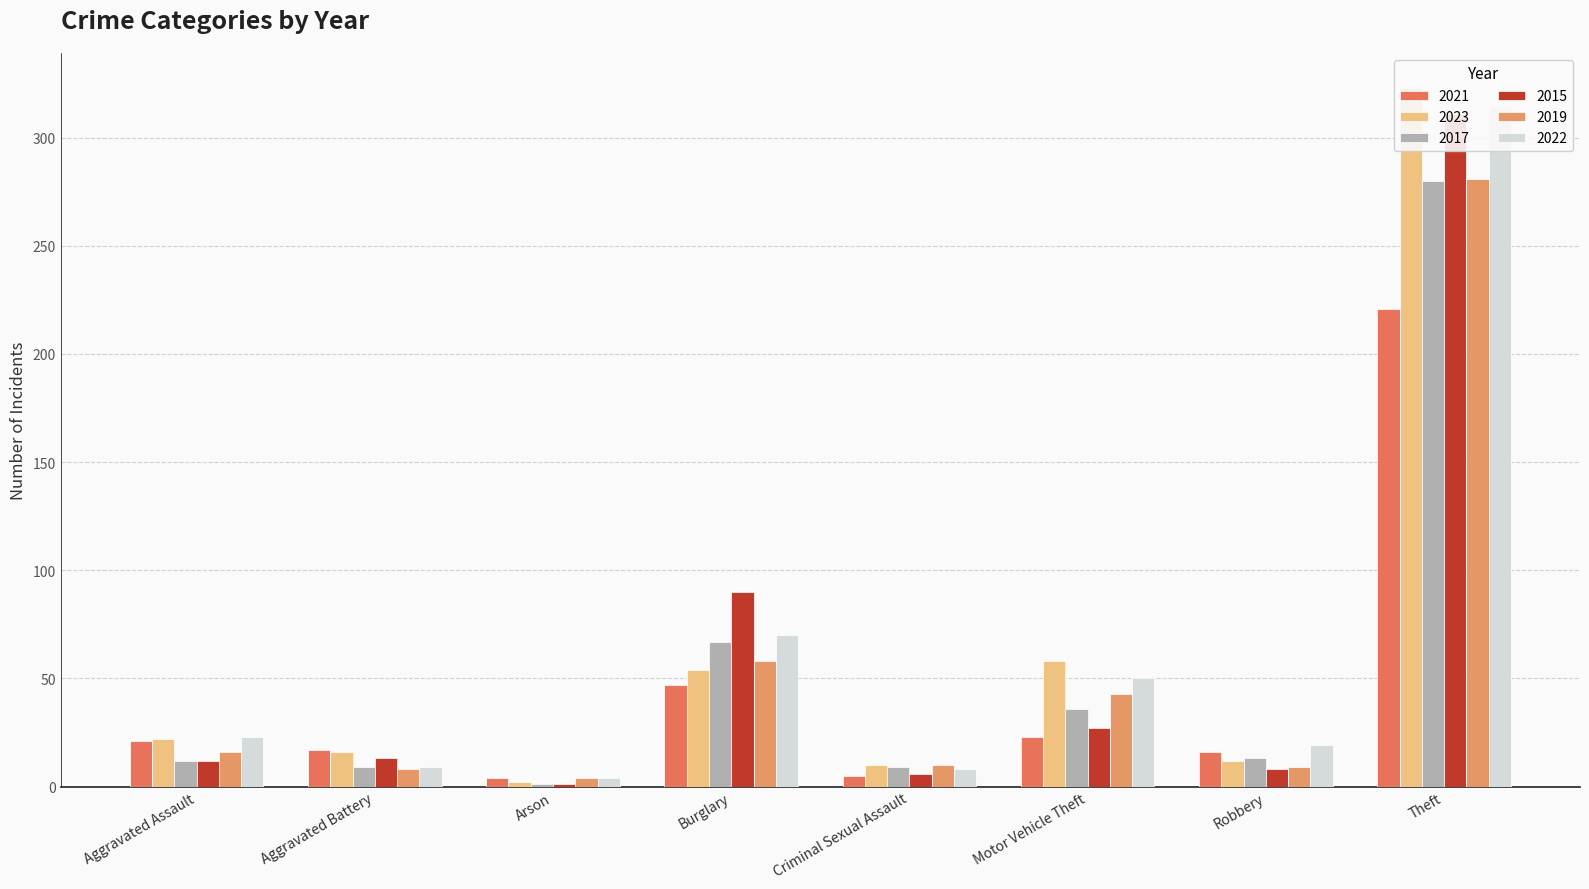

List the labels in order of 2015 value, smallest first.

Arson, Criminal Sexual Assault, Robbery, Aggravated Assault, Aggravated Battery, Motor Vehicle Theft, Burglary, Theft